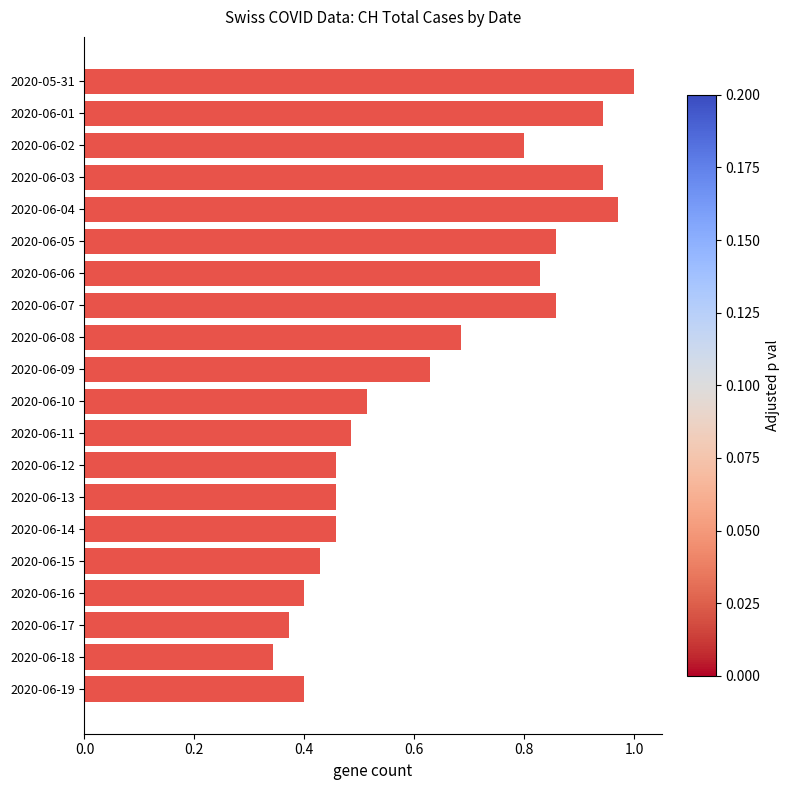

What is the label of the 4th bar from the top?

2020-06-03